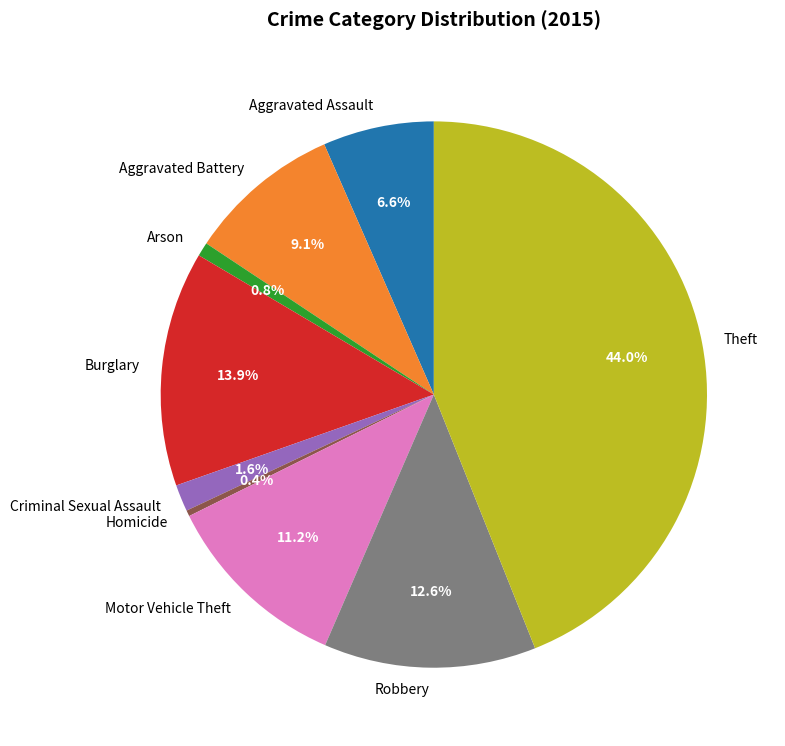

Which category has the biggest portion of the pie?

Theft